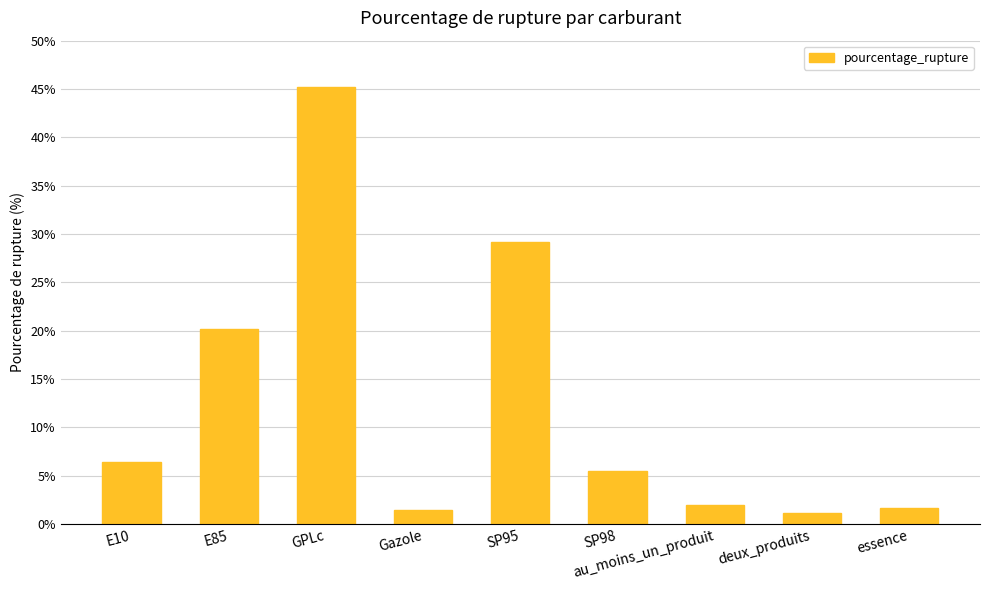

Approximately how many times larger is the value at SP95 compared to Gazole?

19.9